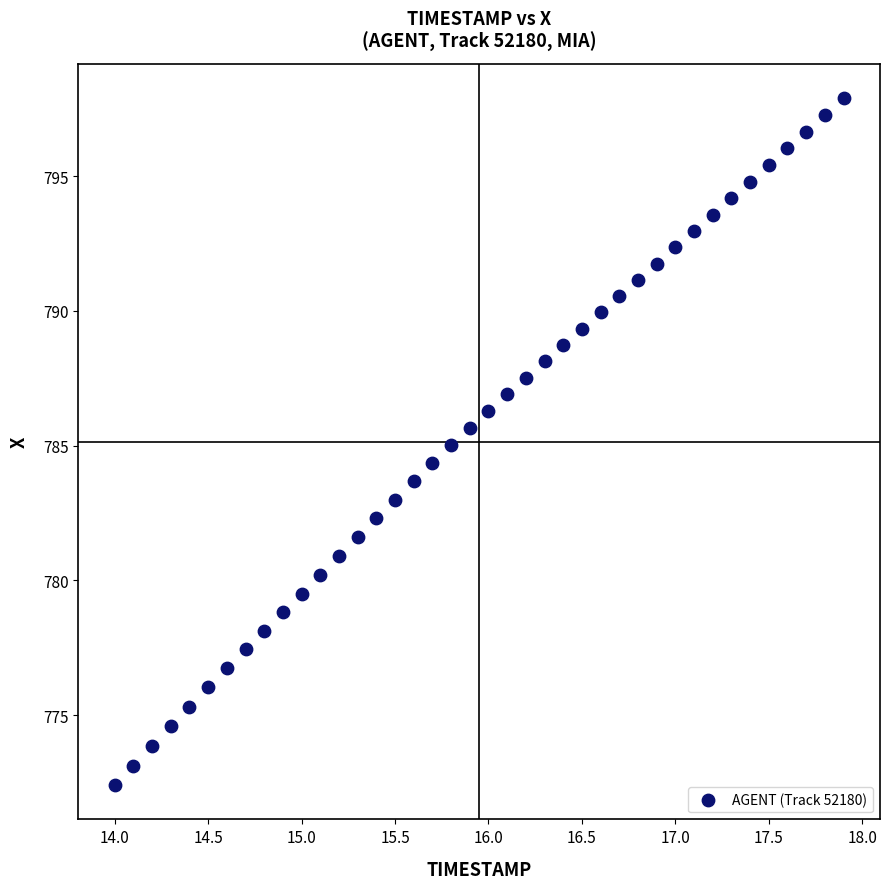

What is the range of Y values (max minus min)?

25.5